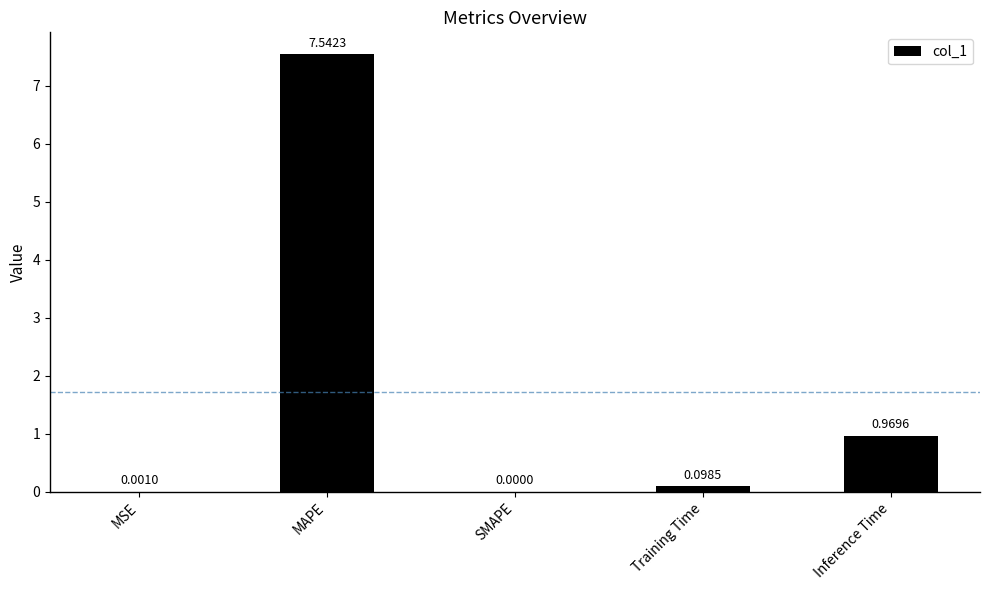

Are the bars horizontal?

No